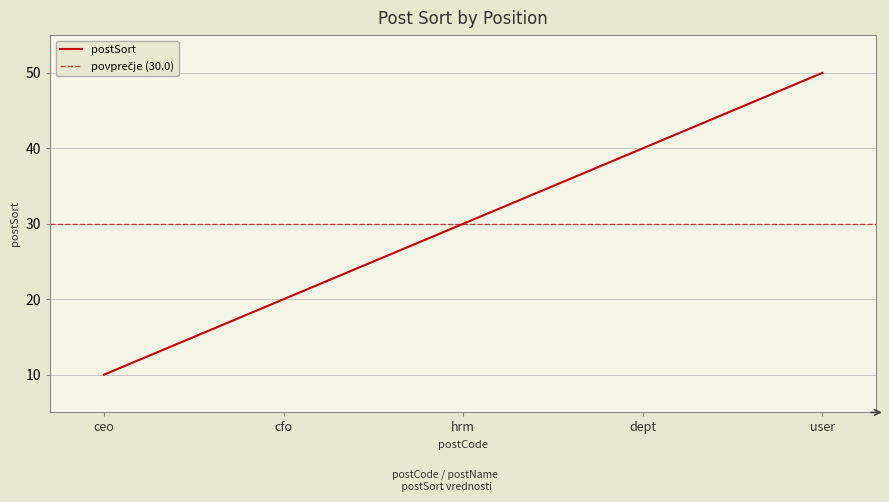

What is the greatest value displayed?

50